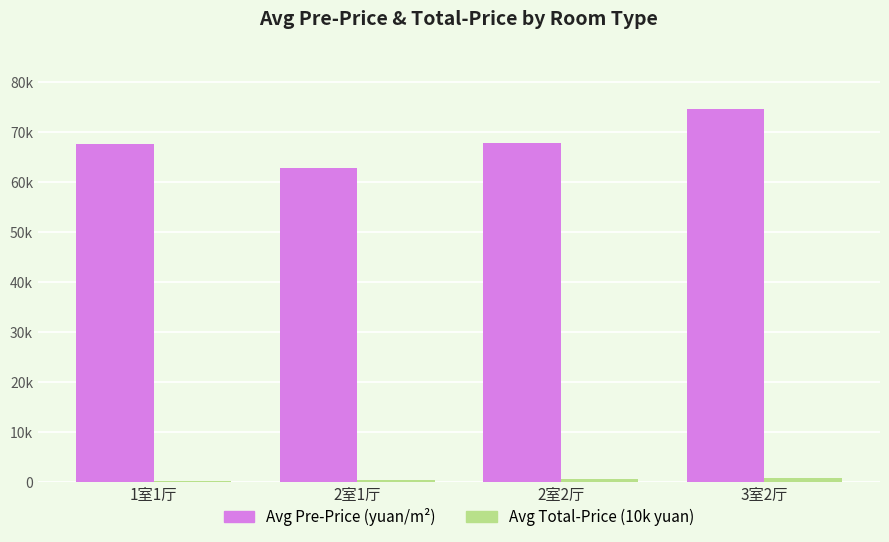

Are the bars grouped side by side (vs. stacked)?

Yes